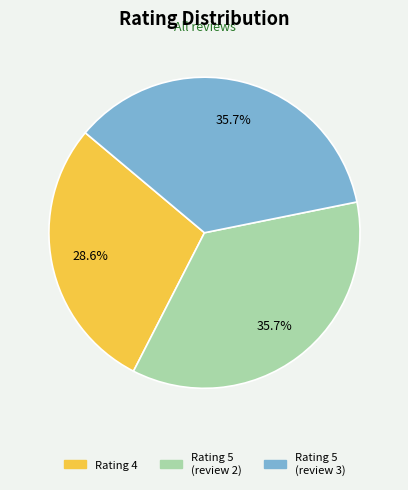

Is there a majority slice in this chart?

No